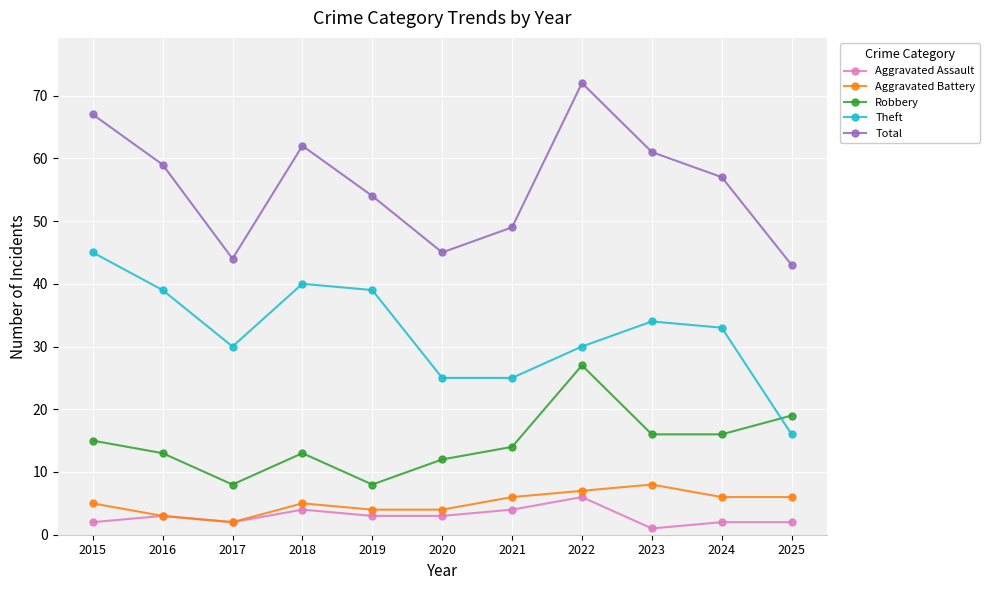

True or false: Theft has more than 0 interior local peaks.

True